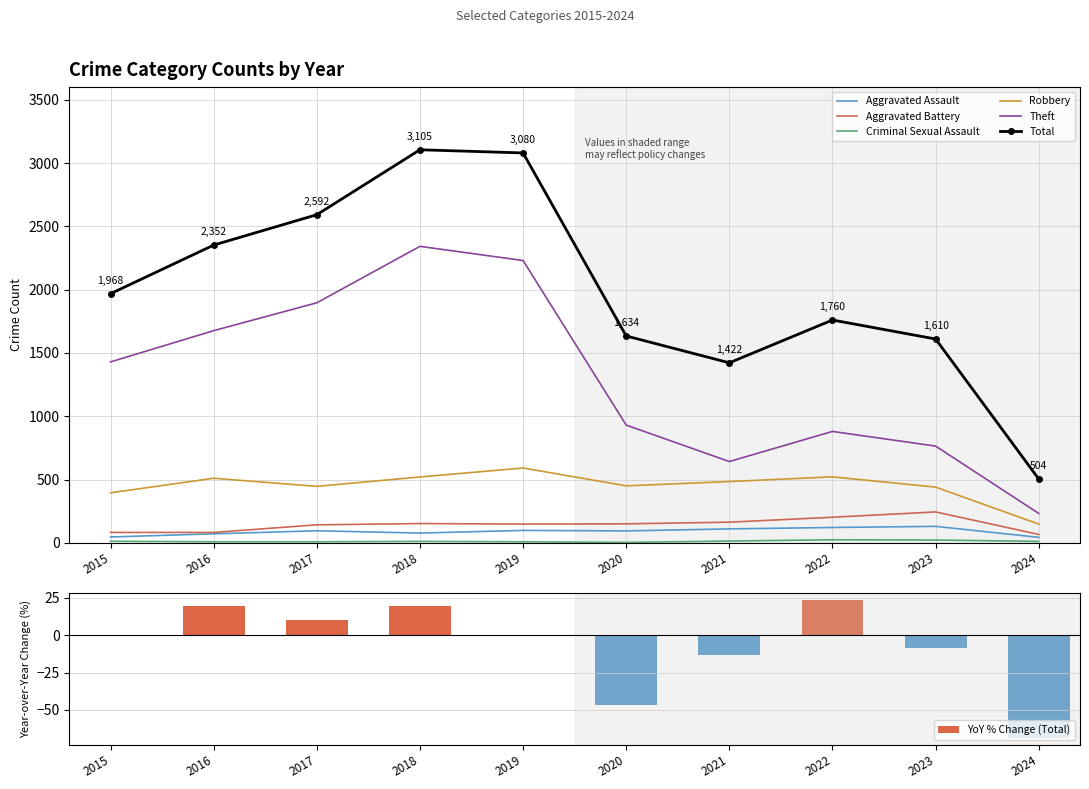

What is the total value across all series at 2019?

6155